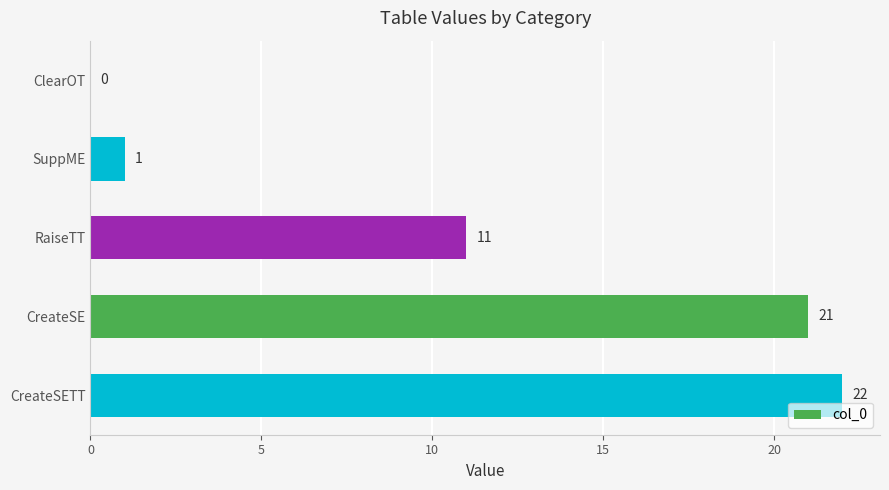

At which label is the value closest to 11?

RaiseTT